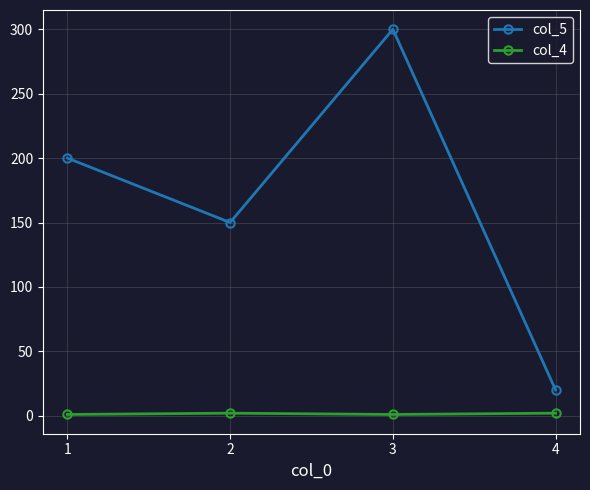

Which series has the widest spread of values?

col_5